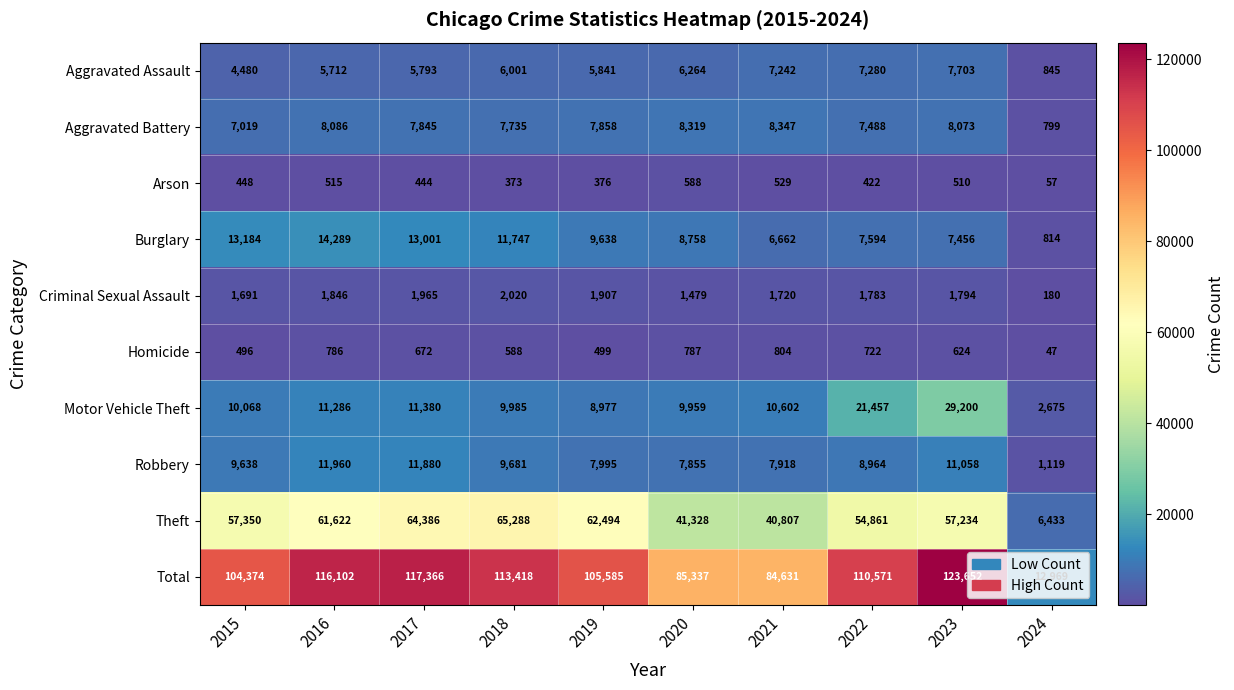

Read the Total value at 2023, to the nearest 50.

123650